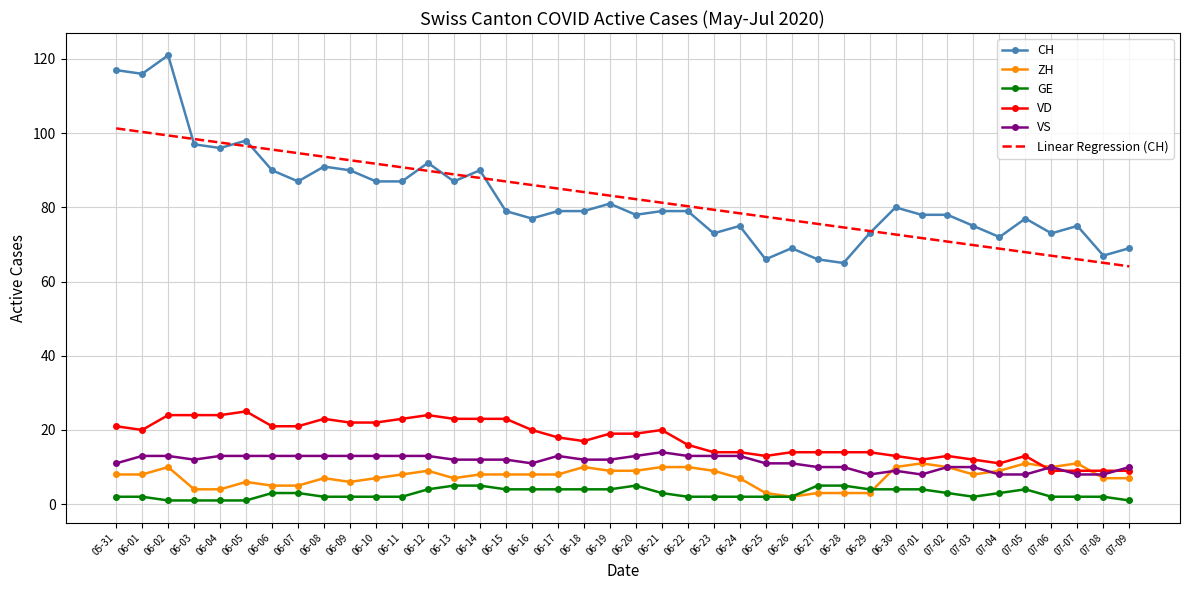

What position from the right is 05-31?

40